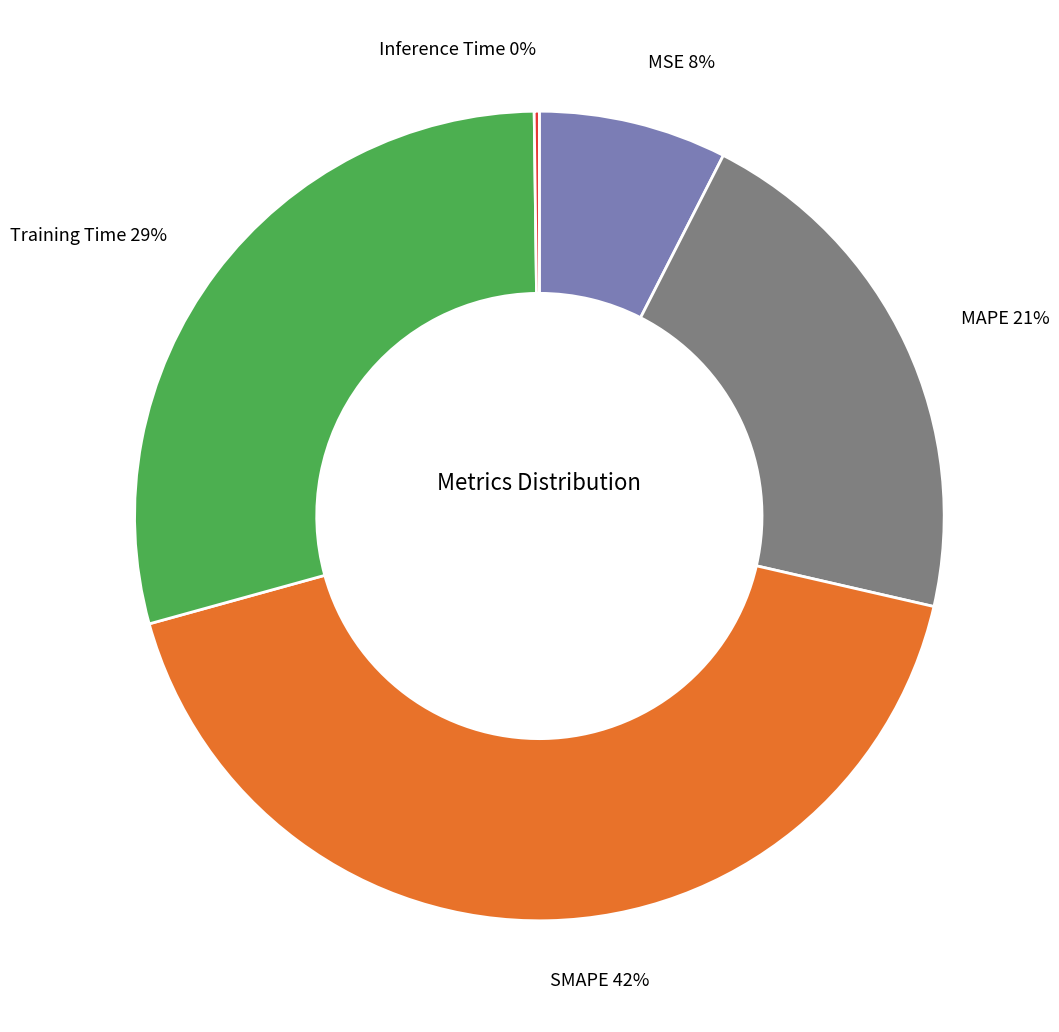

Which has a higher value, SMAPE 42% or MSE 8%?

SMAPE 42%